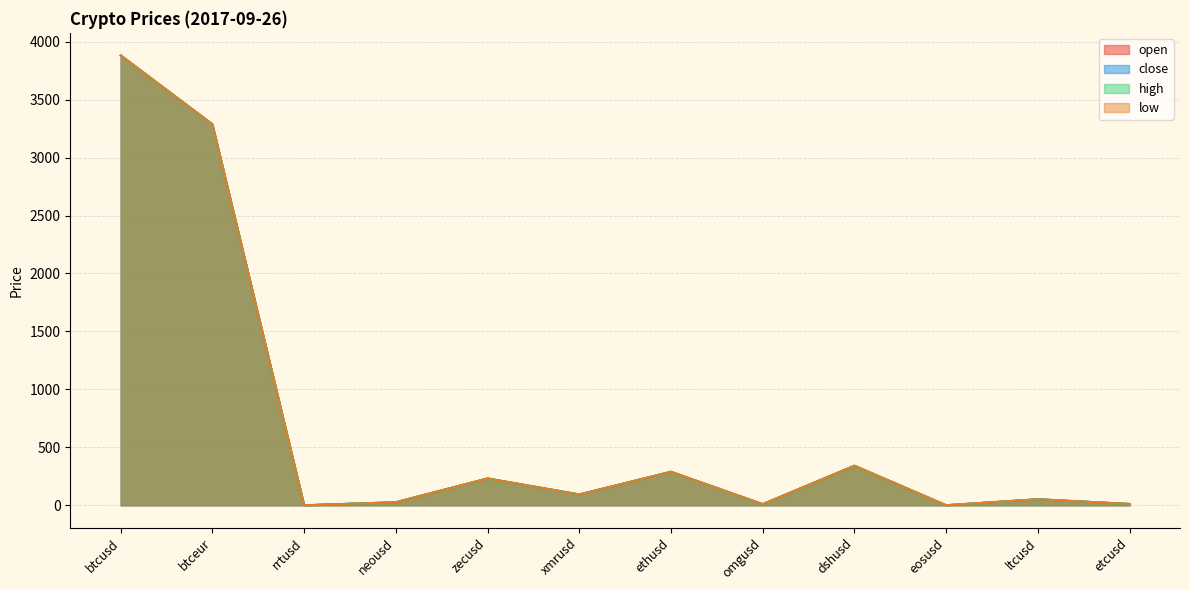

Reading left to right, transcribe all the data shown in this chart.

open: btcusd=3882.0	btceur=3288.8	rrtusd=0.1	neousd=26.4	zecusd=231.6	xmrusd=93.6	ethusd=288.9	omgusd=9.7	dshusd=341.4	eosusd=0.6	ltcusd=52.2	etcusd=11.5
close: btcusd=3881.5	btceur=3283.7	rrtusd=0.1	neousd=26.4	zecusd=231.6	xmrusd=93.5	ethusd=289.3	omgusd=9.7	dshusd=341.4	eosusd=0.6	ltcusd=52.2	etcusd=11.5
high: btcusd=3882.1	btceur=3288.8	rrtusd=0.1	neousd=26.5	zecusd=231.6	xmrusd=93.6	ethusd=289.4	omgusd=9.7	dshusd=341.4	eosusd=0.6	ltcusd=52.2	etcusd=11.5
low: btcusd=3881.3	btceur=3283.7	rrtusd=0.1	neousd=26.4	zecusd=231.6	xmrusd=93.5	ethusd=288.8	omgusd=9.7	dshusd=341.4	eosusd=0.6	ltcusd=52.2	etcusd=11.5